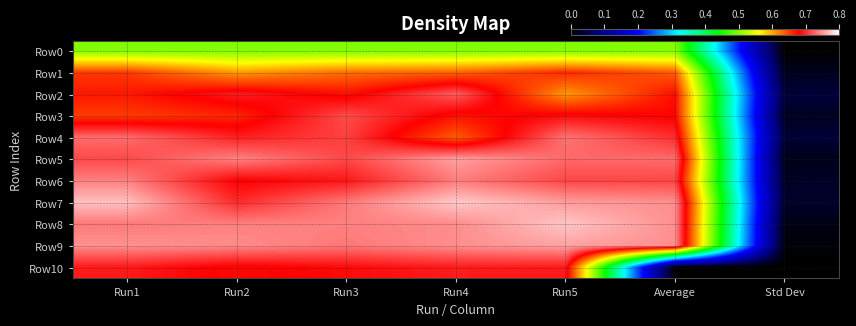

Between Average and Std Dev, which series saw the biggest shift?

Row9